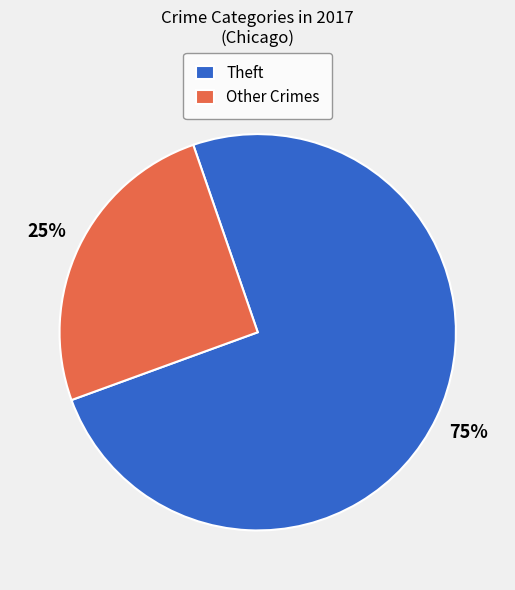

Combined, do Theft and Other Crimes account for over 50%?

Yes